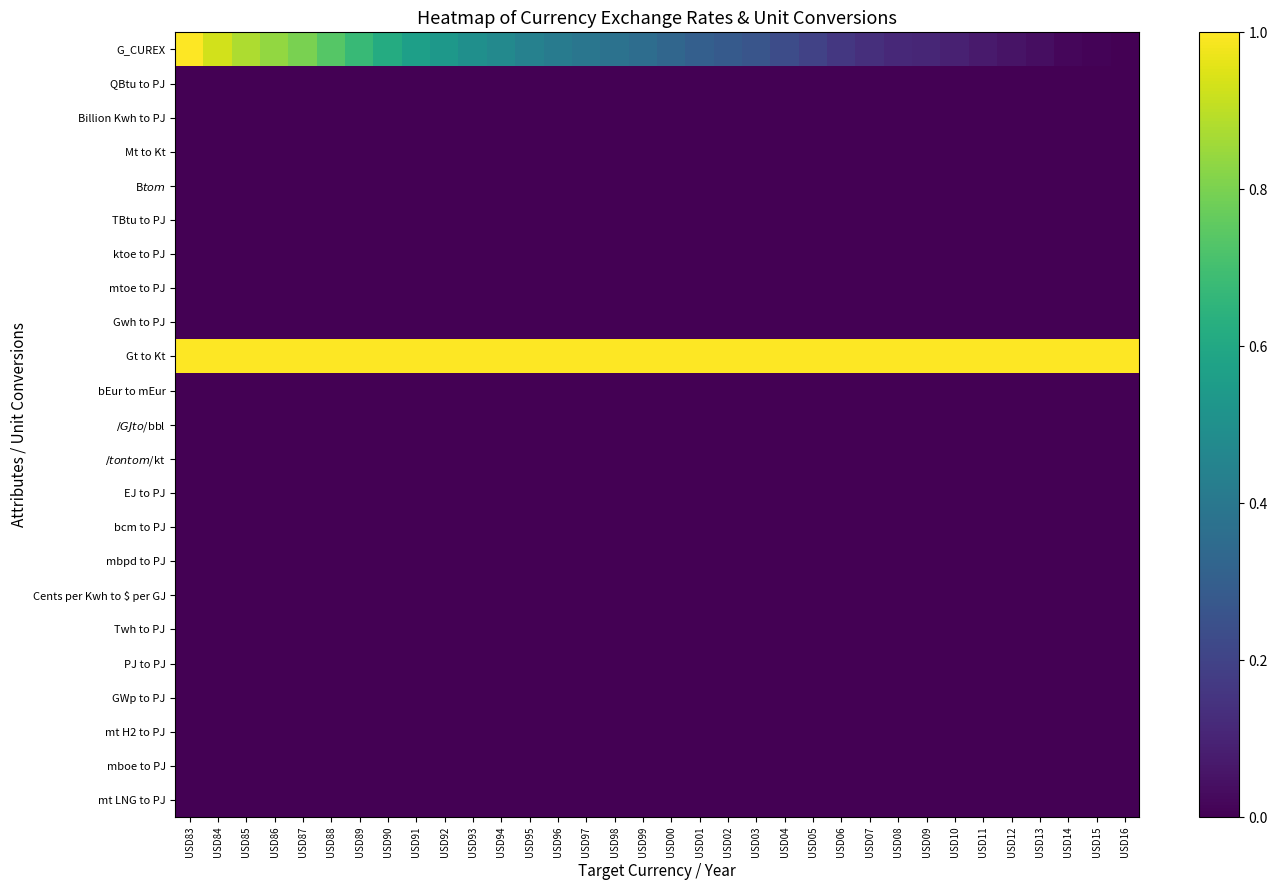

At which category does the chart reach its minimum across all series?

USD16